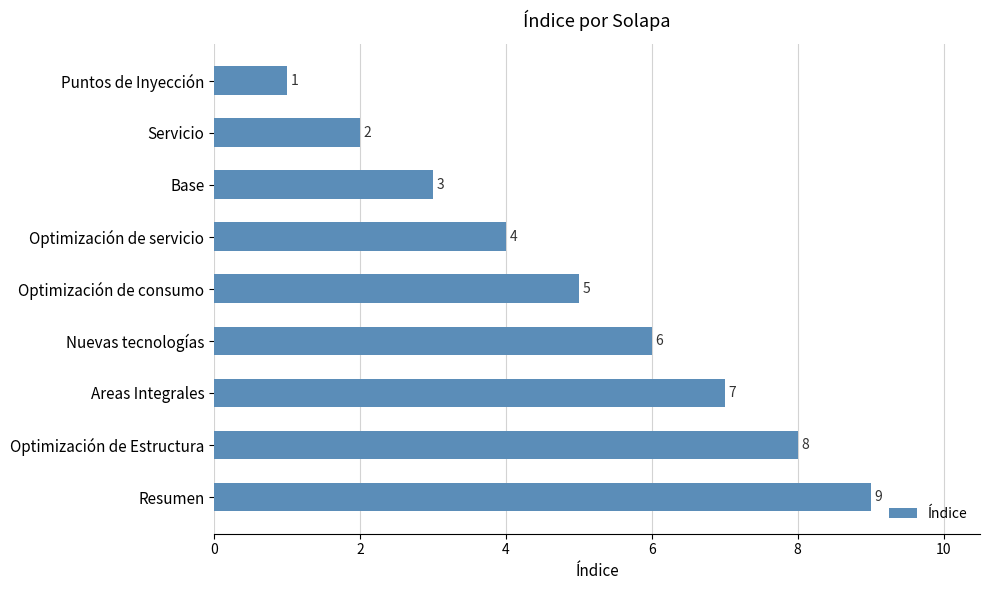

Approximately how many times larger is the value at Optimización de Estructura compared to Puntos de Inyección?

8.0